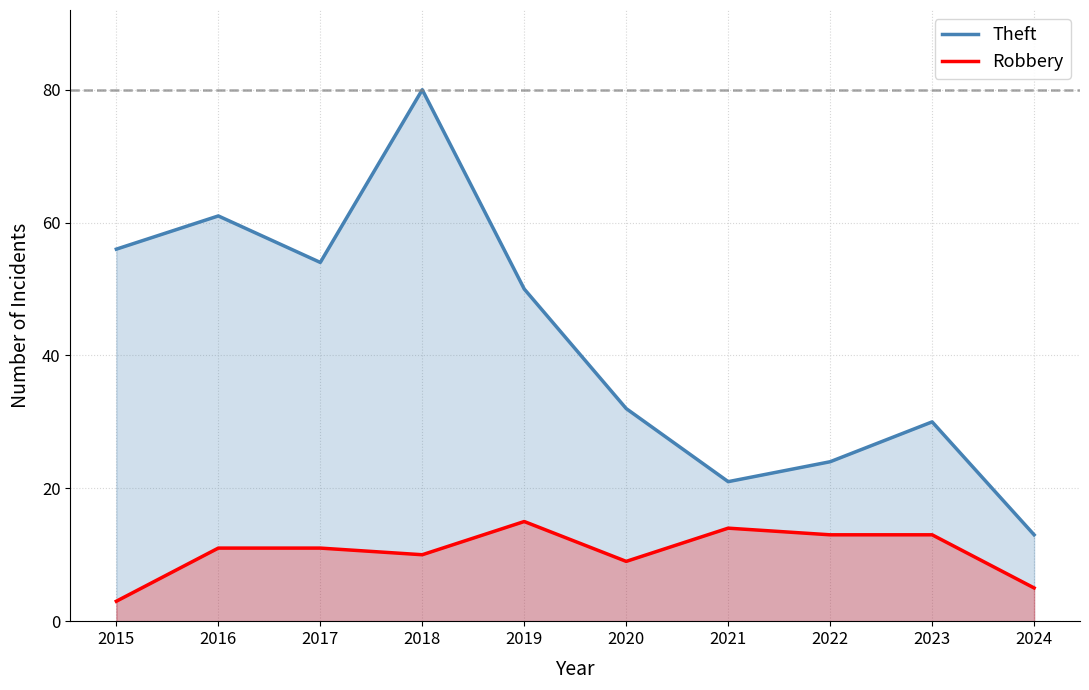

How many data points in Robbery are above 11?

4